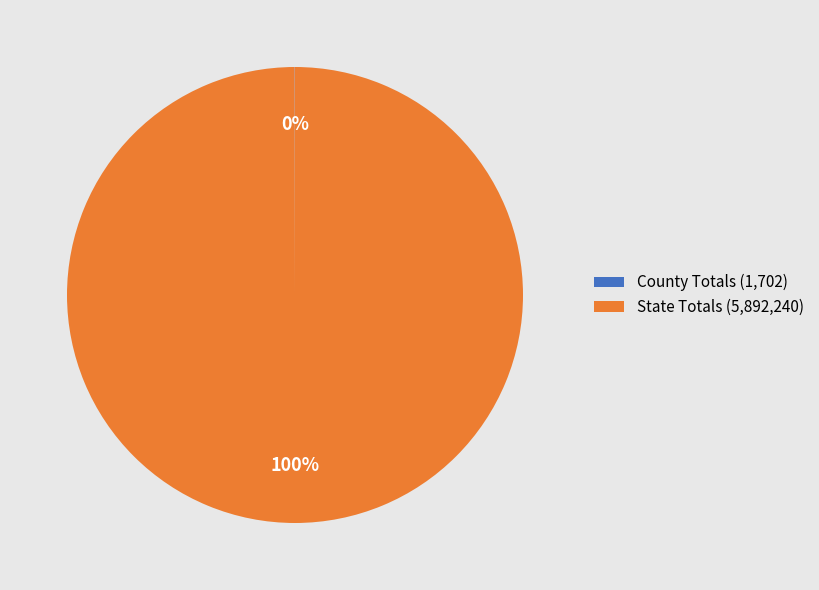

Is State Totals the majority of the pie?

Yes